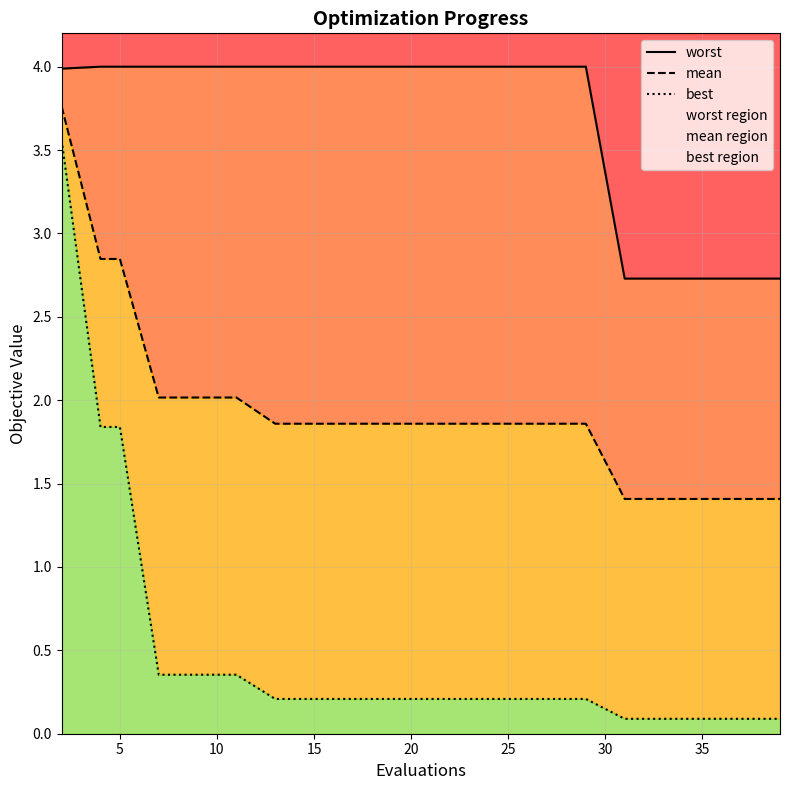

What is the difference between the highest and lowest values at 19?

2.6